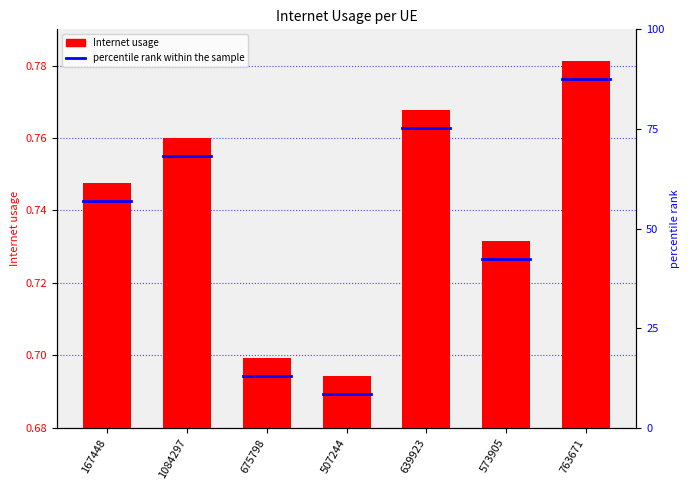

Are the bars horizontal?

No